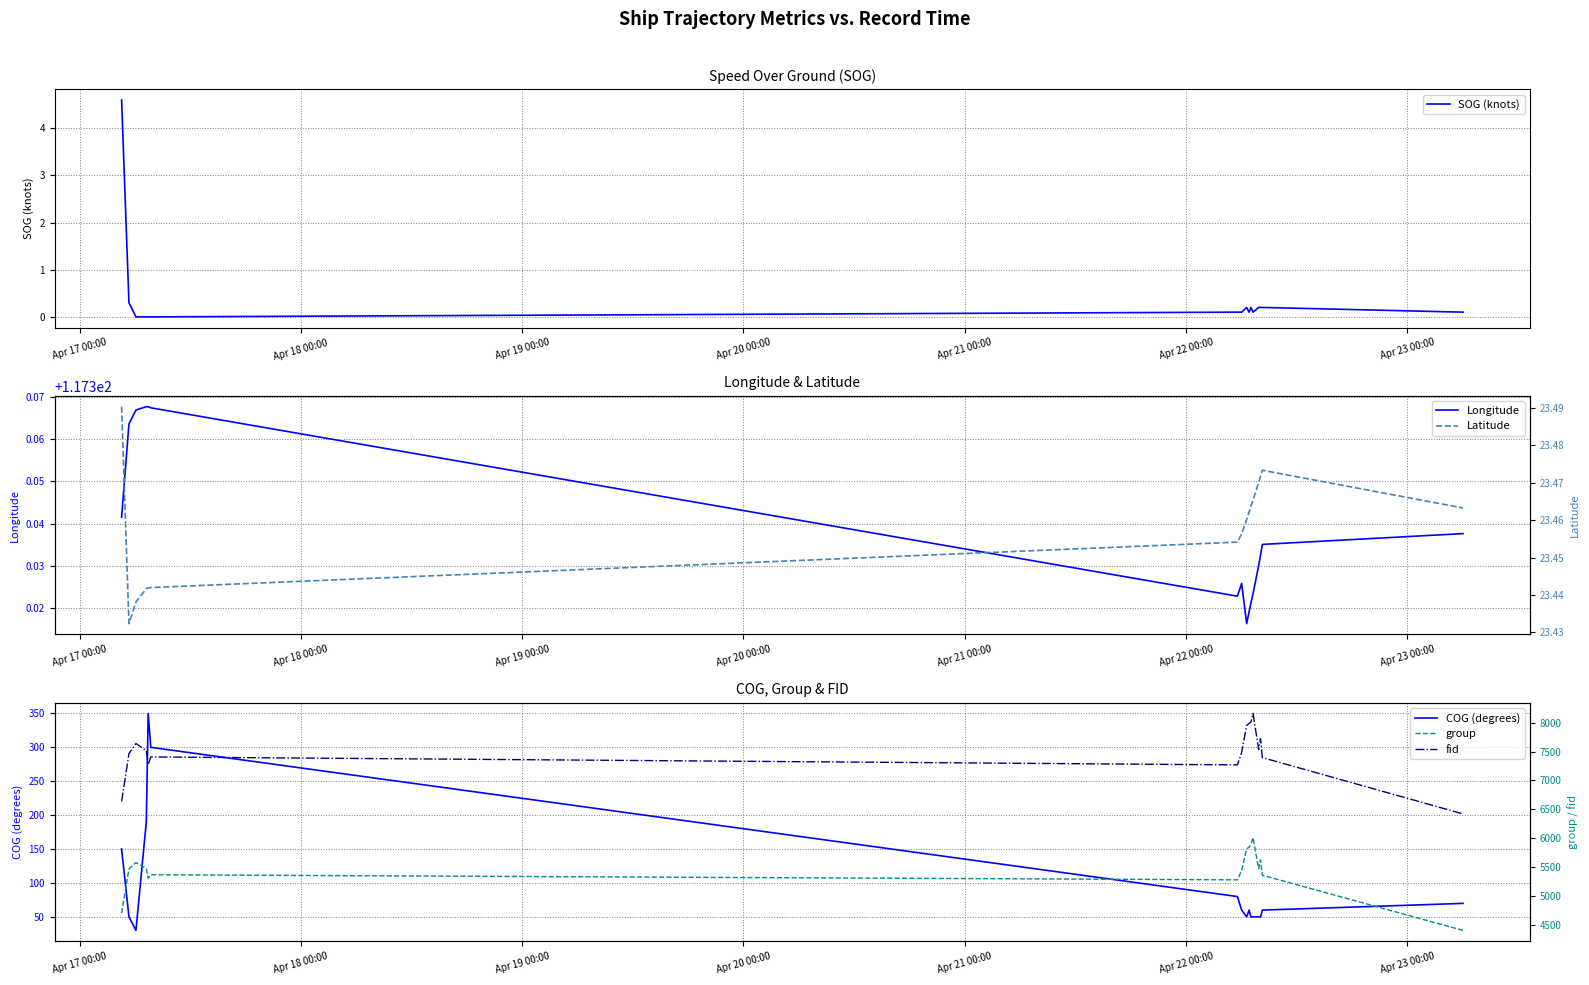

List the series in order of their peak value, lowest first.

SOG (knots), Latitude, Longitude, COG (degrees), group, fid